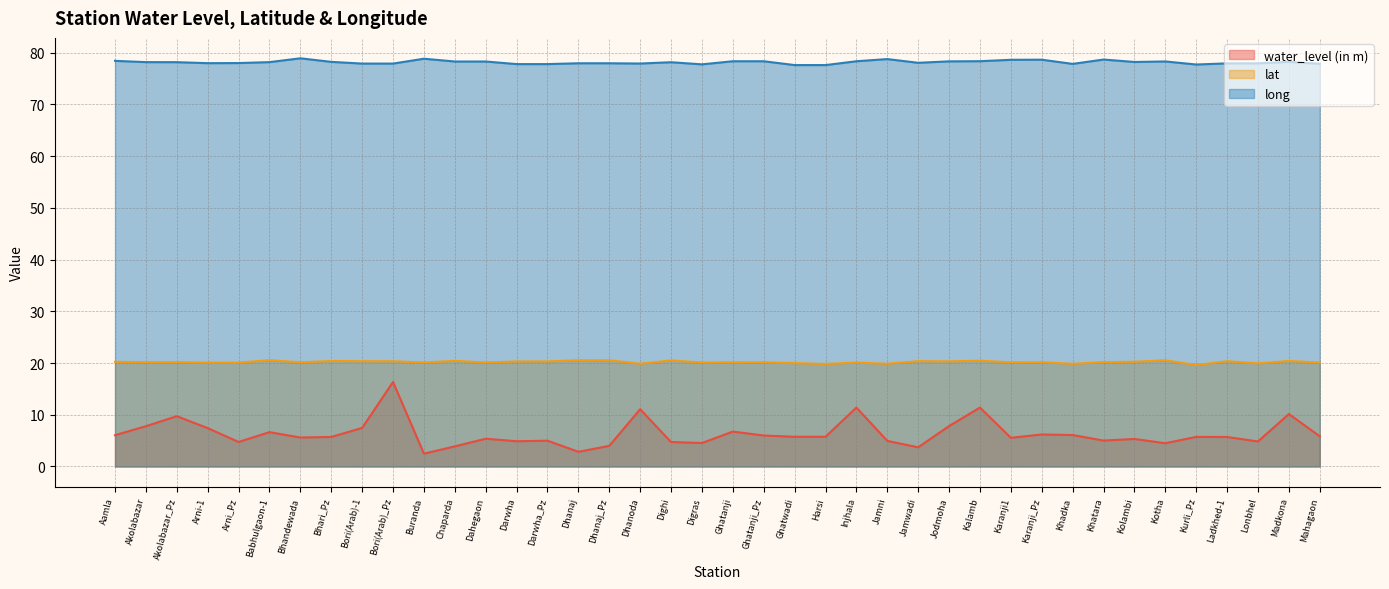

True or false: lat and water_level (in m) intersect in this chart.

False